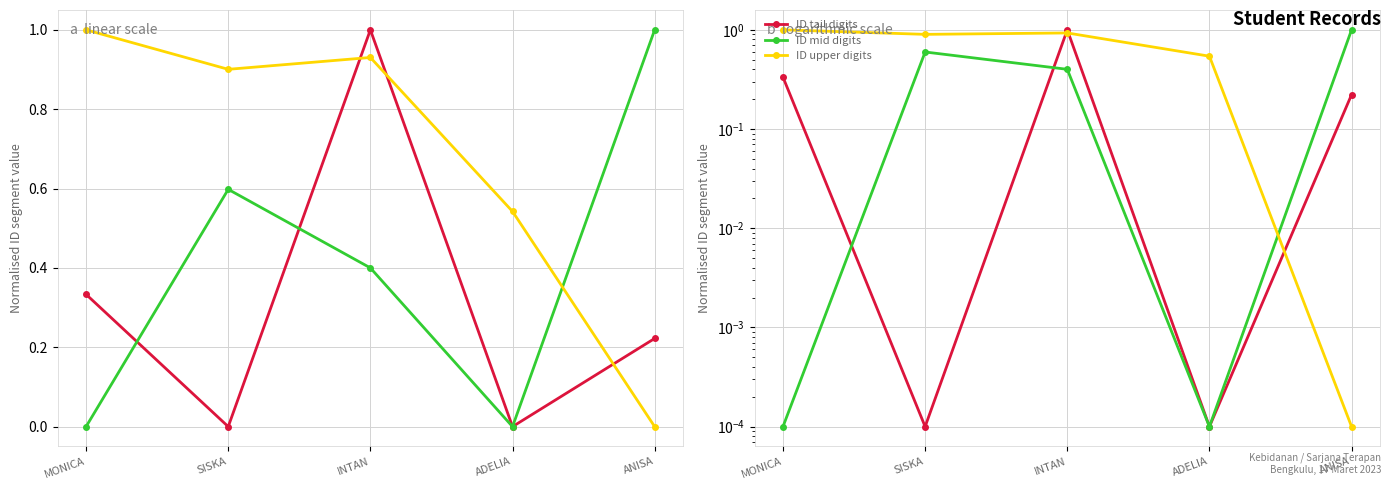

At how many categories does at least one series exceed 0?

5